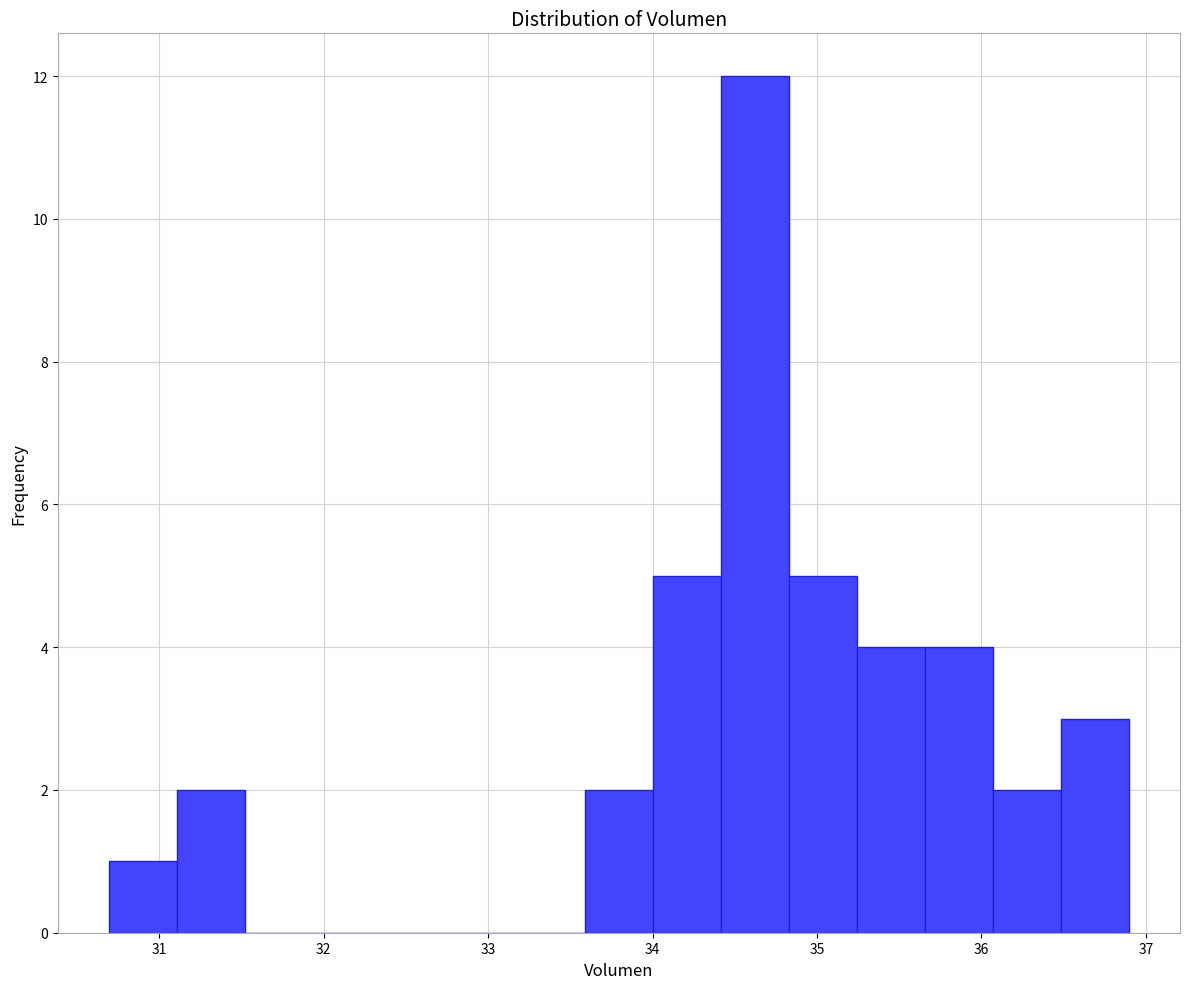

What is the height of the bar covering 31.1 to 31.5 on the x-axis? Neither the bar edges nor the heights are printed on the chart, so give them approximately, as read against the axes.

2